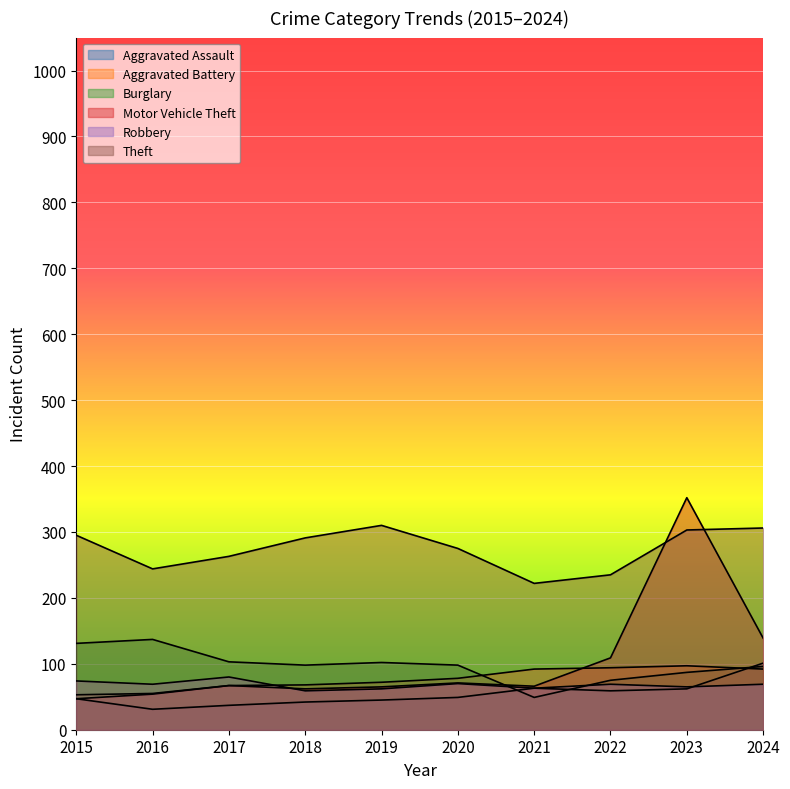

True or false: Theft and Robbery intersect in this chart.

False